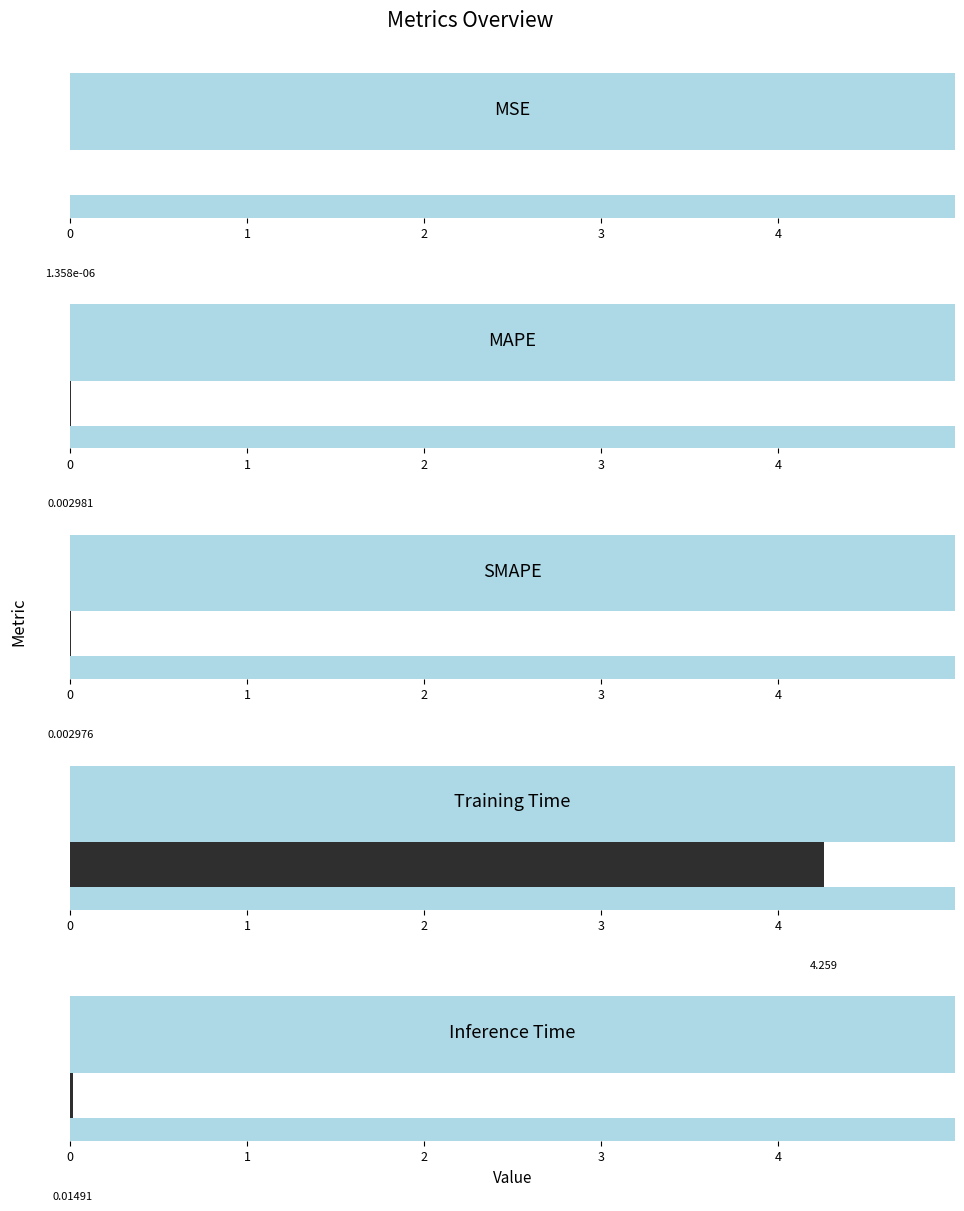

Reading left to right, transcribe all the data shown in this chart.

0.0	0.0	0.0	4.3	0.0